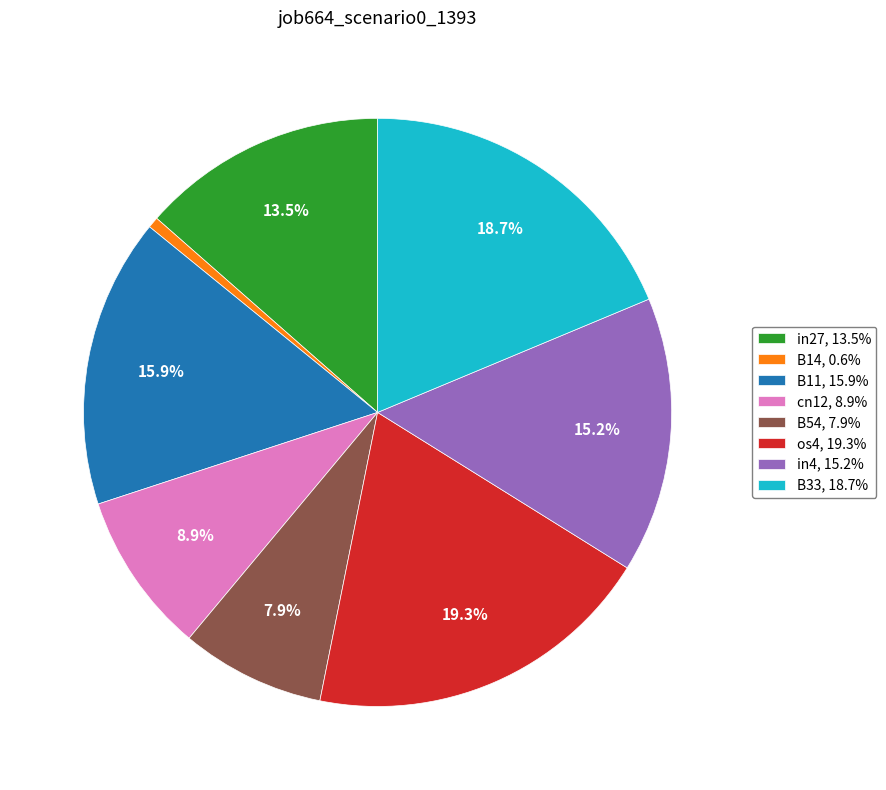

Is there any slice that represents more than half of the pie?

No